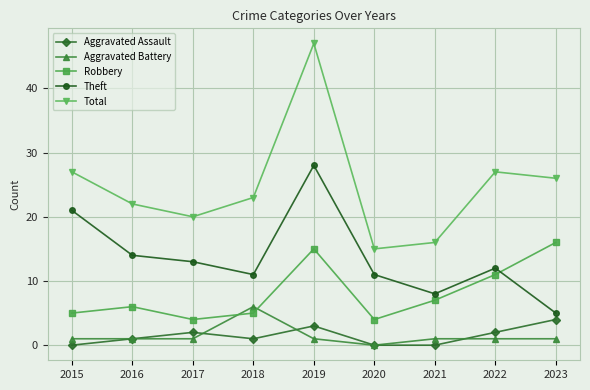

Is the value of Aggravated Battery at 2015 greater than the value of Aggravated Assault at 2021?

Yes